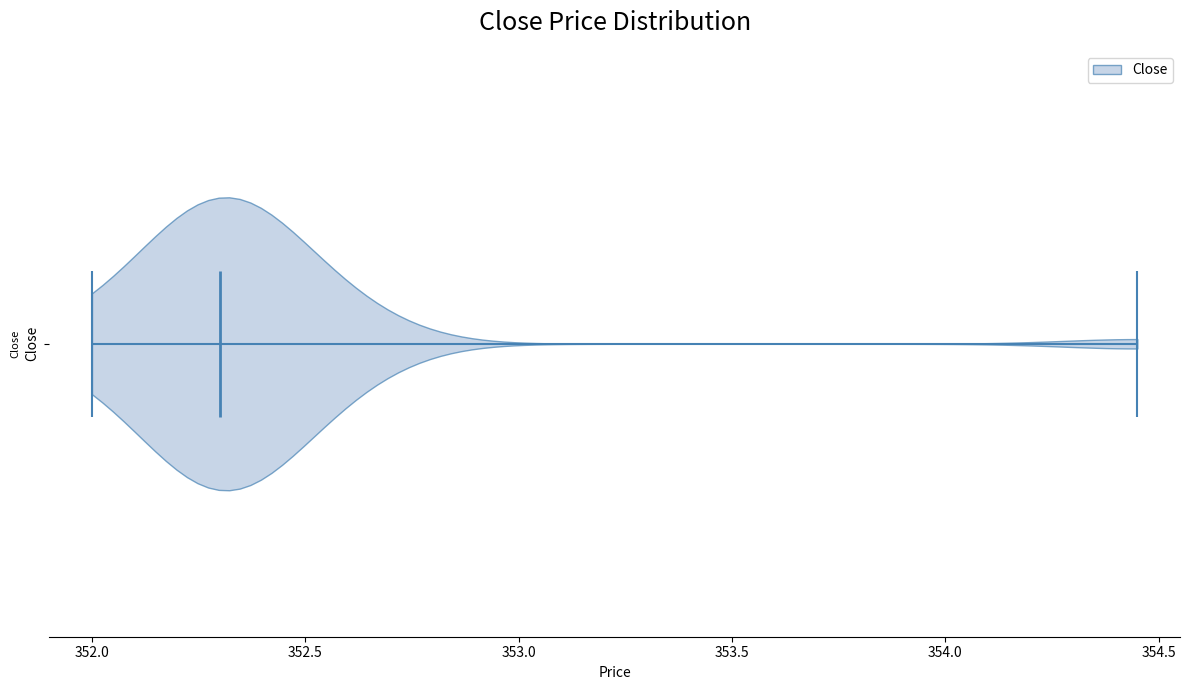

Read this violin plot against the x-axis: where its median line is, and the lowest and highest points the violin reaches. The values are not printed on the chart, so give them approximately, as read against the axis.

median line 352.30, lowest point 352.00, highest point 354.45